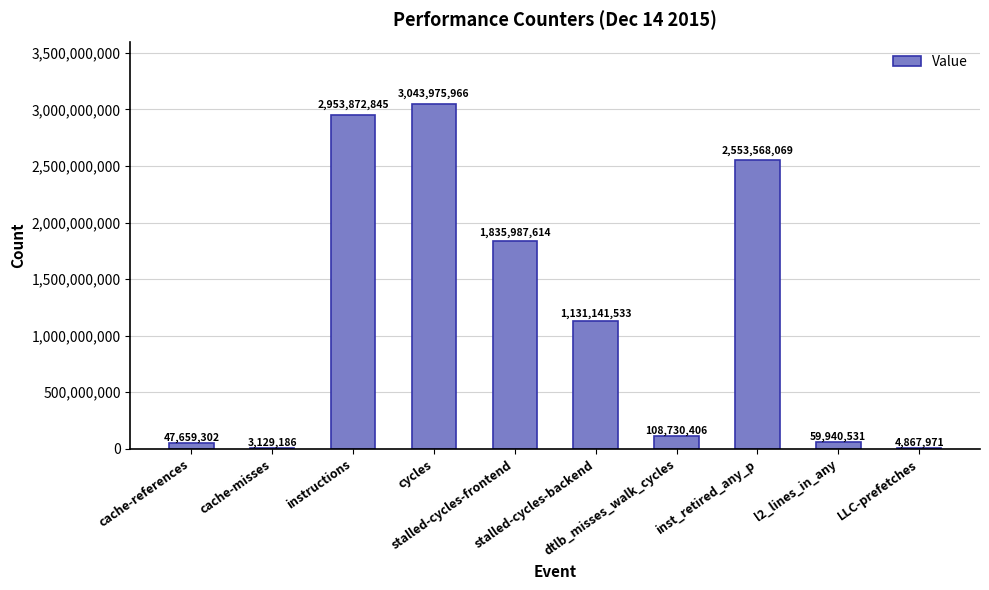

What is the sum of the values at inst_retired_any_p and l2_lines_in_any?

2613508600